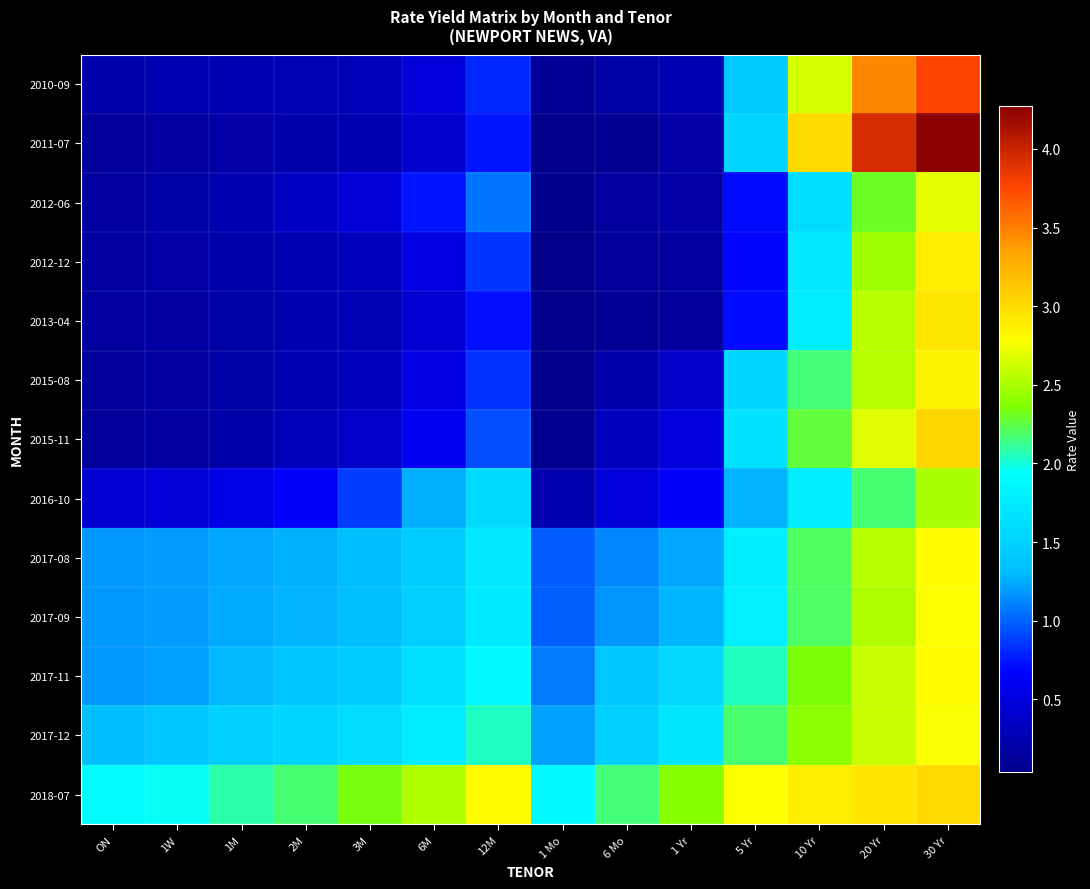

Reading left to right, what are all the values shown in this chart?

2010-09: ON=0.2	1W=0.3	1M=0.3	2M=0.3	3M=0.3	6M=0.5	12M=0.8	1 Mo=0.1	6 Mo=0.2	1 Yr=0.3	5 Yr=1.4	10 Yr=2.6	20 Yr=3.5	30 Yr=3.8
2011-07: ON=0.1	1W=0.2	1M=0.2	2M=0.2	3M=0.2	6M=0.4	12M=0.7	1 Mo=0.0	6 Mo=0.1	1 Yr=0.2	5 Yr=1.5	10 Yr=3.0	20 Yr=3.9	30 Yr=4.3
2012-06: ON=0.2	1W=0.2	1M=0.2	2M=0.3	3M=0.5	6M=0.7	12M=1.1	1 Mo=0.1	6 Mo=0.1	1 Yr=0.2	5 Yr=0.7	10 Yr=1.6	20 Yr=2.3	30 Yr=2.7
2012-12: ON=0.2	1W=0.2	1M=0.2	2M=0.3	3M=0.3	6M=0.5	12M=0.8	1 Mo=0.0	6 Mo=0.1	1 Yr=0.2	5 Yr=0.7	10 Yr=1.7	20 Yr=2.5	30 Yr=2.9
2013-04: ON=0.2	1W=0.2	1M=0.2	2M=0.2	3M=0.3	6M=0.4	12M=0.7	1 Mo=0.0	6 Mo=0.1	1 Yr=0.1	5 Yr=0.7	10 Yr=1.8	20 Yr=2.6	30 Yr=2.9
2015-08: ON=0.1	1W=0.2	1M=0.2	2M=0.3	3M=0.3	6M=0.5	12M=0.8	1 Mo=0.0	6 Mo=0.2	1 Yr=0.4	5 Yr=1.5	10 Yr=2.2	20 Yr=2.5	30 Yr=2.9
2015-11: ON=0.1	1W=0.2	1M=0.2	2M=0.3	3M=0.4	6M=0.6	12M=0.9	1 Mo=0.1	6 Mo=0.3	1 Yr=0.5	5 Yr=1.7	10 Yr=2.3	20 Yr=2.7	30 Yr=3.0
2016-10: ON=0.4	1W=0.5	1M=0.5	2M=0.7	3M=0.9	6M=1.3	12M=1.6	1 Mo=0.2	6 Mo=0.5	1 Yr=0.7	5 Yr=1.3	10 Yr=1.8	20 Yr=2.2	30 Yr=2.5
2017-08: ON=1.2	1W=1.2	1M=1.2	2M=1.3	3M=1.3	6M=1.5	12M=1.7	1 Mo=1.0	6 Mo=1.1	1 Yr=1.2	5 Yr=1.8	10 Yr=2.2	20 Yr=2.6	30 Yr=2.8
2017-09: ON=1.2	1W=1.2	1M=1.2	2M=1.3	3M=1.3	6M=1.5	12M=1.7	1 Mo=1.0	6 Mo=1.2	1 Yr=1.3	5 Yr=1.8	10 Yr=2.2	20 Yr=2.5	30 Yr=2.8
2017-11: ON=1.2	1W=1.2	1M=1.3	2M=1.4	3M=1.4	6M=1.6	12M=1.9	1 Mo=1.1	6 Mo=1.4	1 Yr=1.6	5 Yr=2.0	10 Yr=2.4	20 Yr=2.6	30 Yr=2.8
2017-12: ON=1.3	1W=1.4	1M=1.5	2M=1.5	3M=1.6	6M=1.8	12M=2.0	1 Mo=1.2	6 Mo=1.5	1 Yr=1.7	5 Yr=2.2	10 Yr=2.4	20 Yr=2.6	30 Yr=2.8
2018-07: ON=1.9	1W=2.0	1M=2.1	2M=2.2	3M=2.3	6M=2.5	12M=2.8	1 Mo=1.9	6 Mo=2.2	1 Yr=2.4	5 Yr=2.8	10 Yr=2.9	20 Yr=2.9	30 Yr=3.0